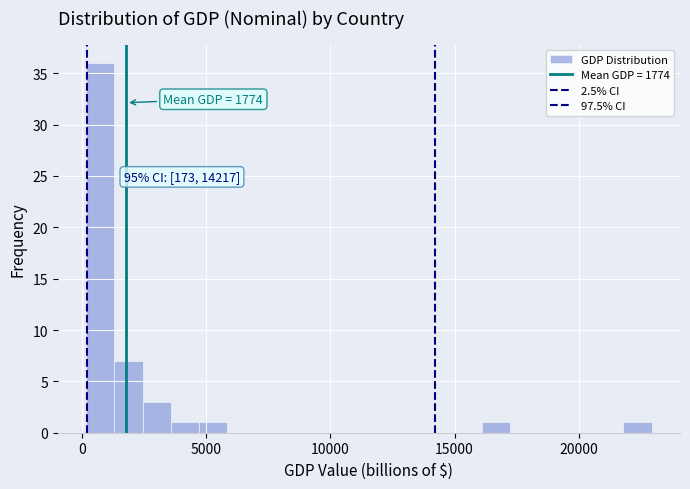

Around what value on the x-axis is the tallest bar? Give the approximate position of its centre, as read against the axis.

500